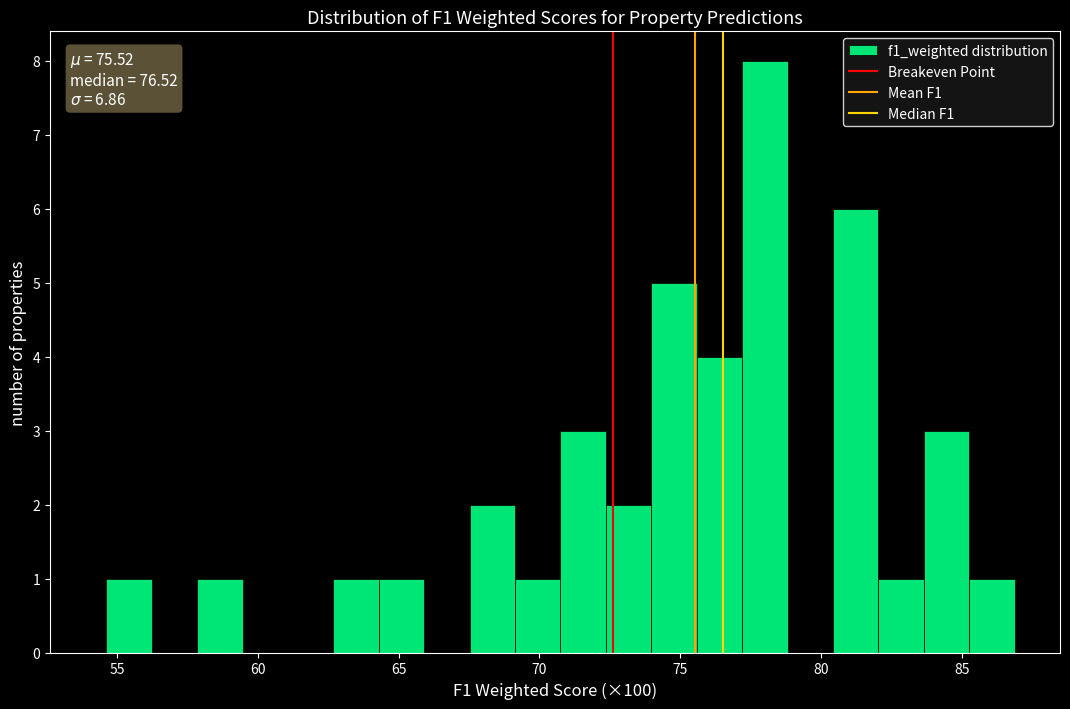

Read against the x-axis, roughly where is the centre of the tallest bar?

78.0